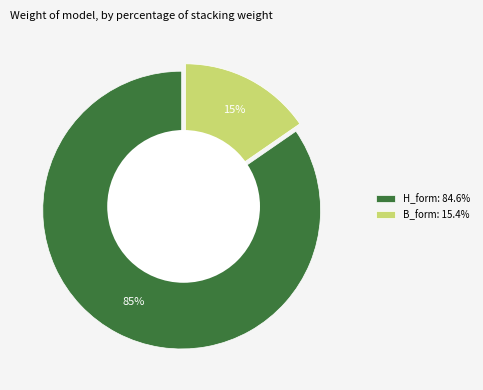

Does any single category account for the majority?

Yes